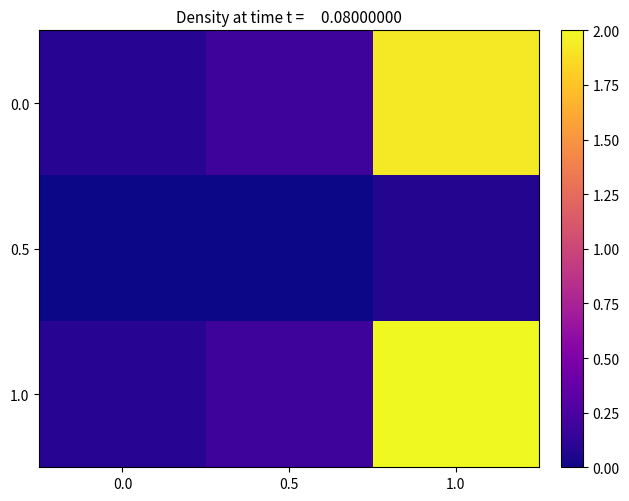

At how many categories does at least one series exceed 0?

3